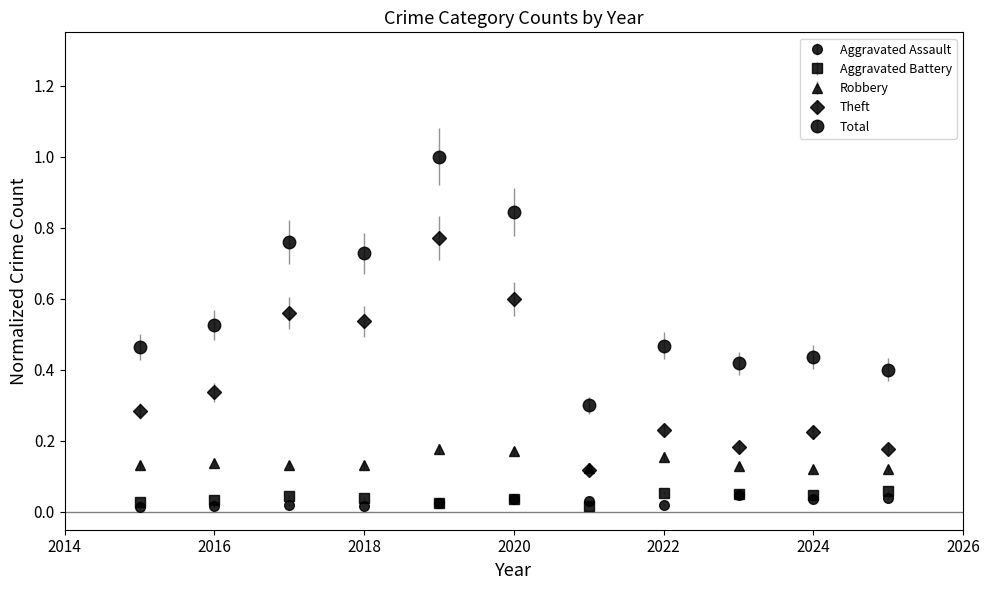

How many series are shown in this chart?

5